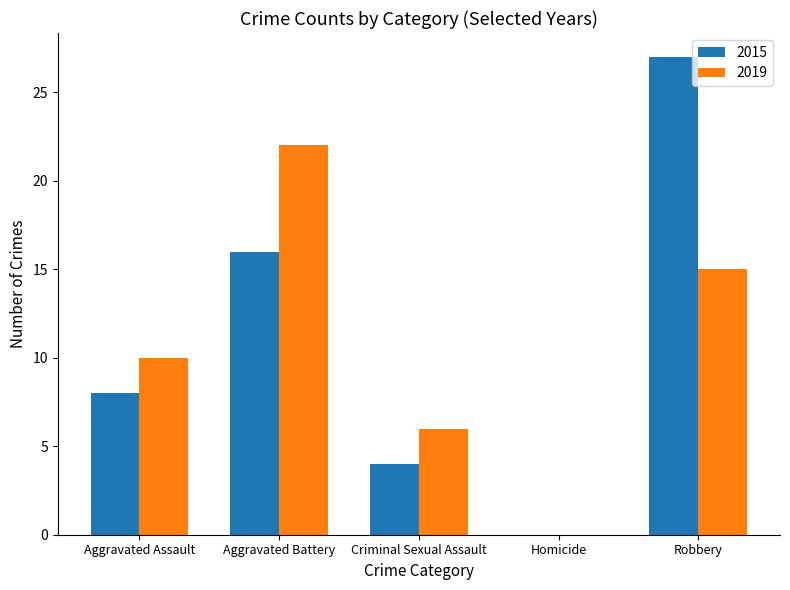

What are all the series names shown in the legend?

2015, 2019